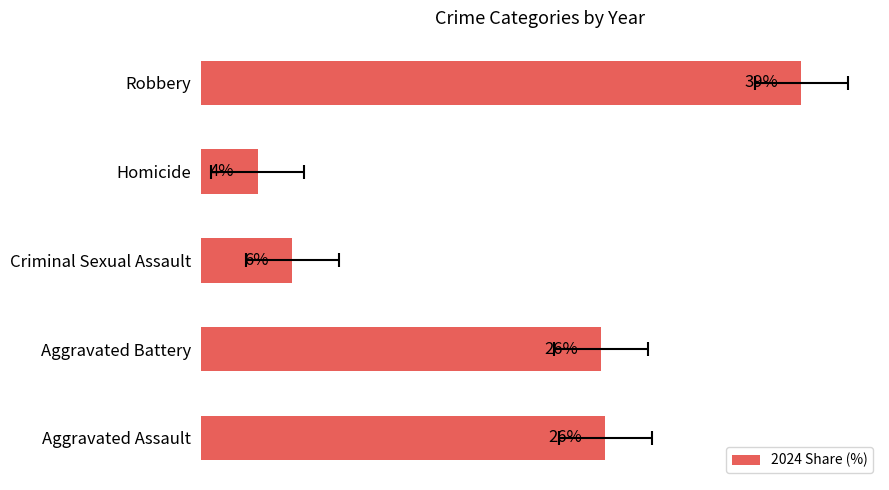

What is the difference between the second highest and minimum values?

22.4